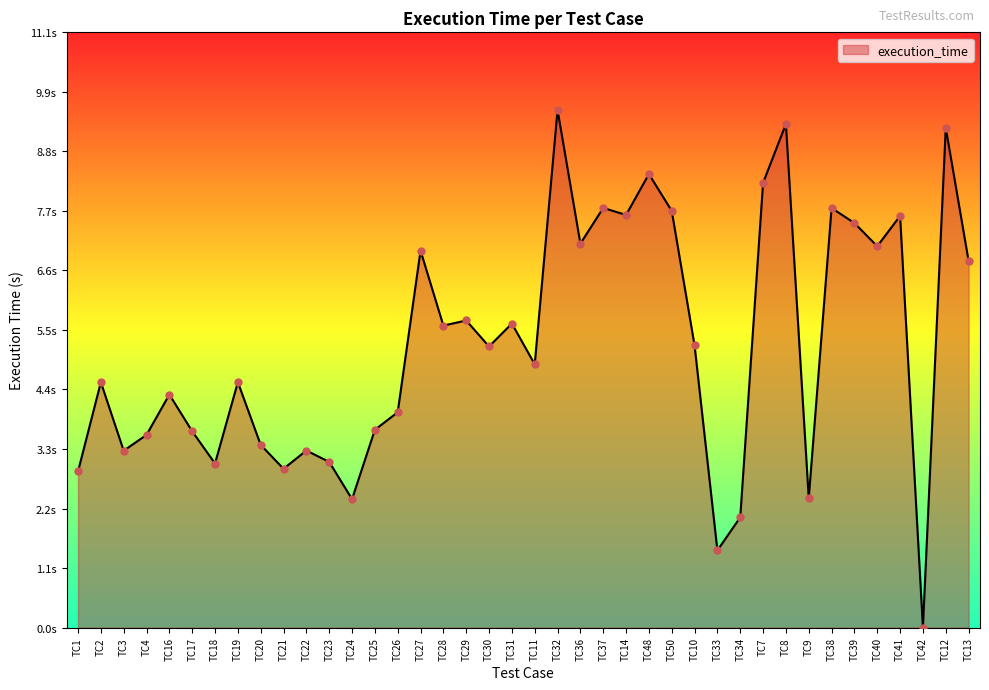

What is the ratio of the value at TC19 to the value at TC41?

0.6